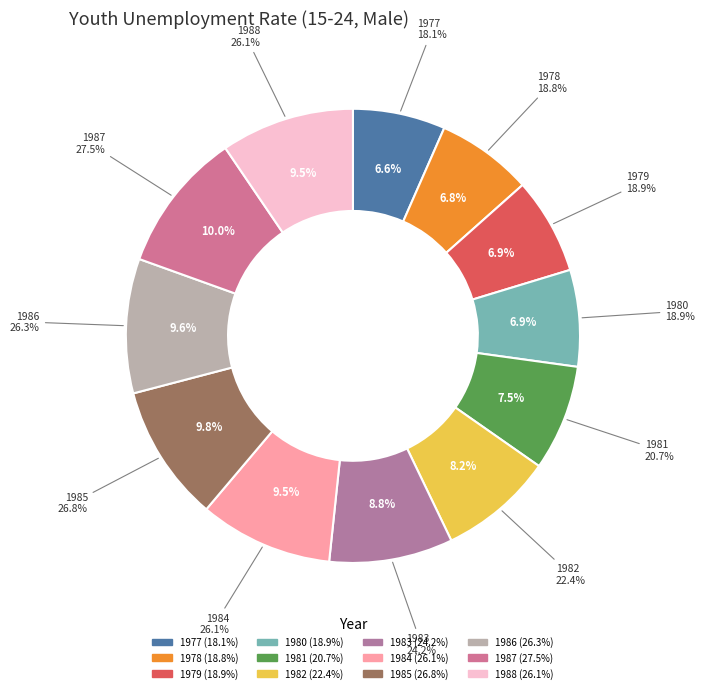

To the nearest percent, what is the difference between the largest and smallest slice percentages?

3%